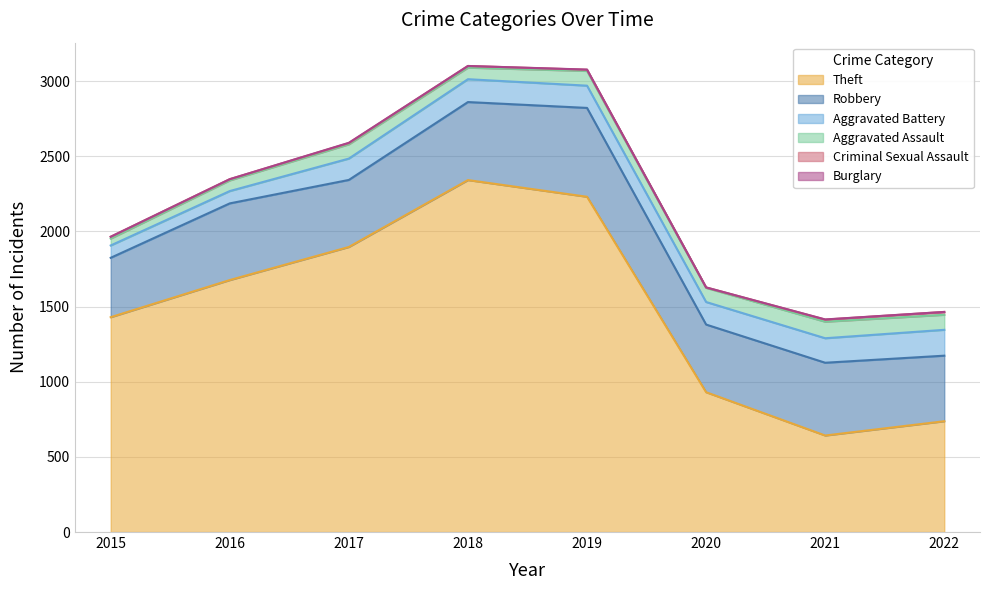

The value of Aggravated Assault at 2021 is 110. True or false?

True